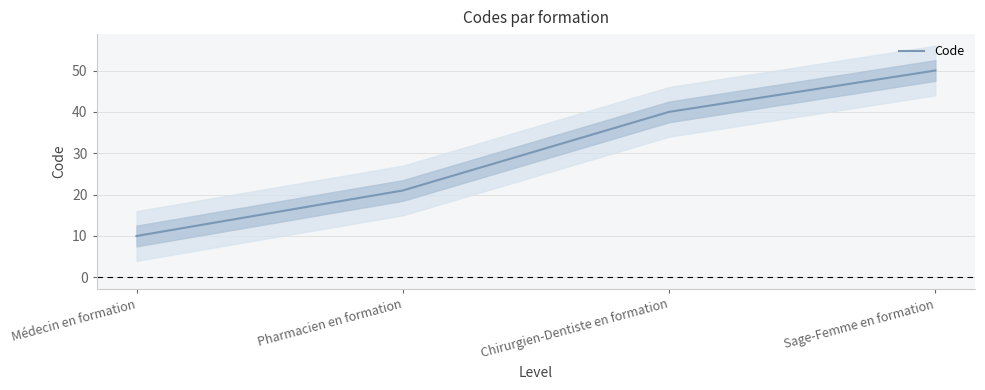

Read the value at Sage-Femme en formation.

50